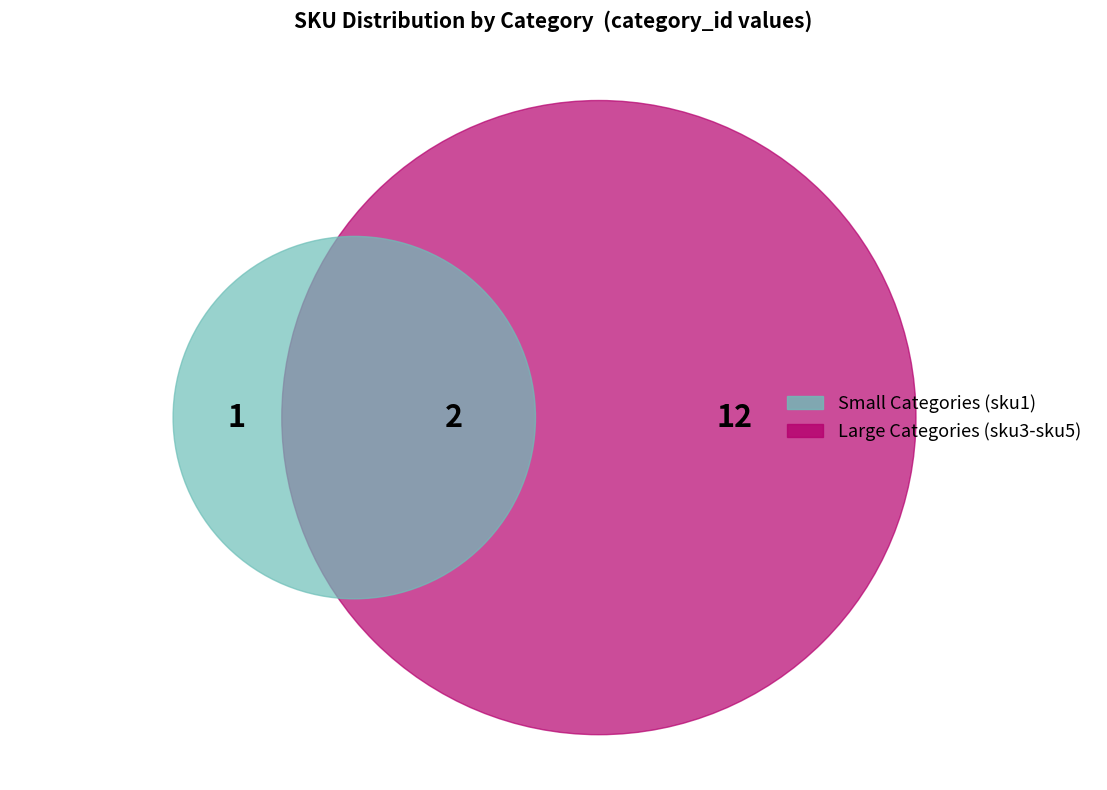

Between sku4 and sku3, which is larger?

sku4